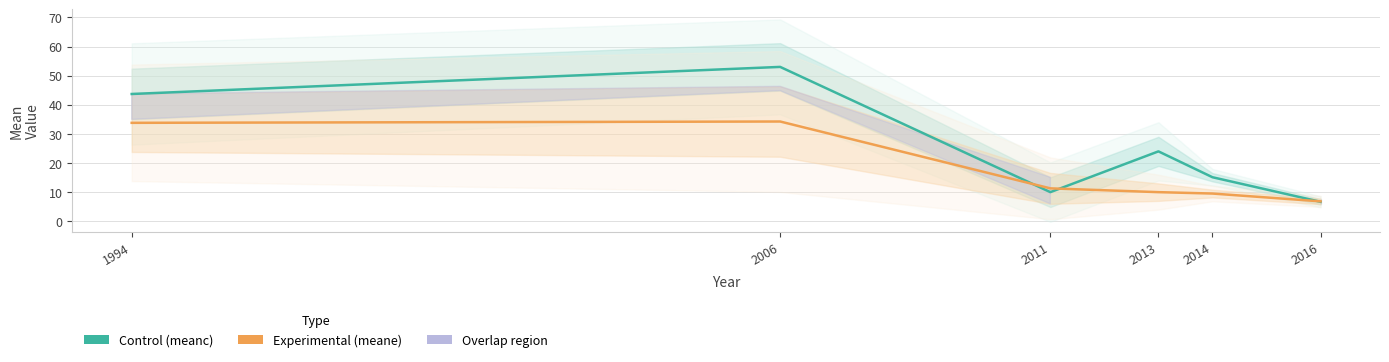

Is it true that meane equals 9.5 at 2014?

True